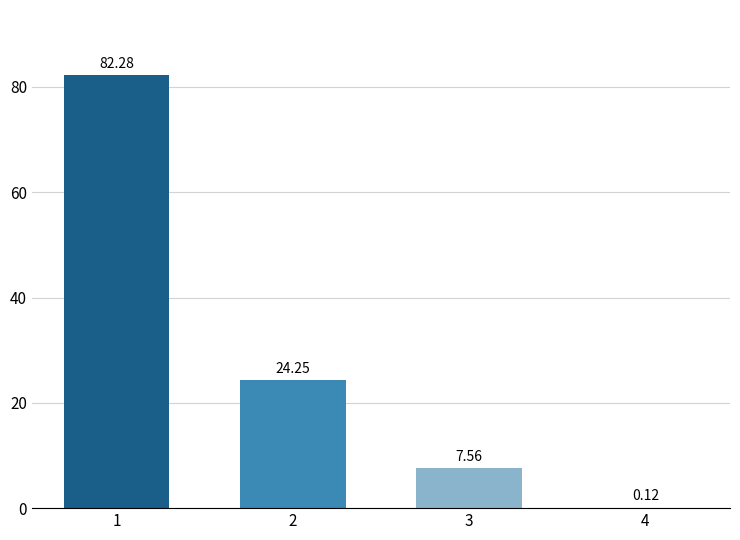

What is the change in value from 1 to 2?

-58.0